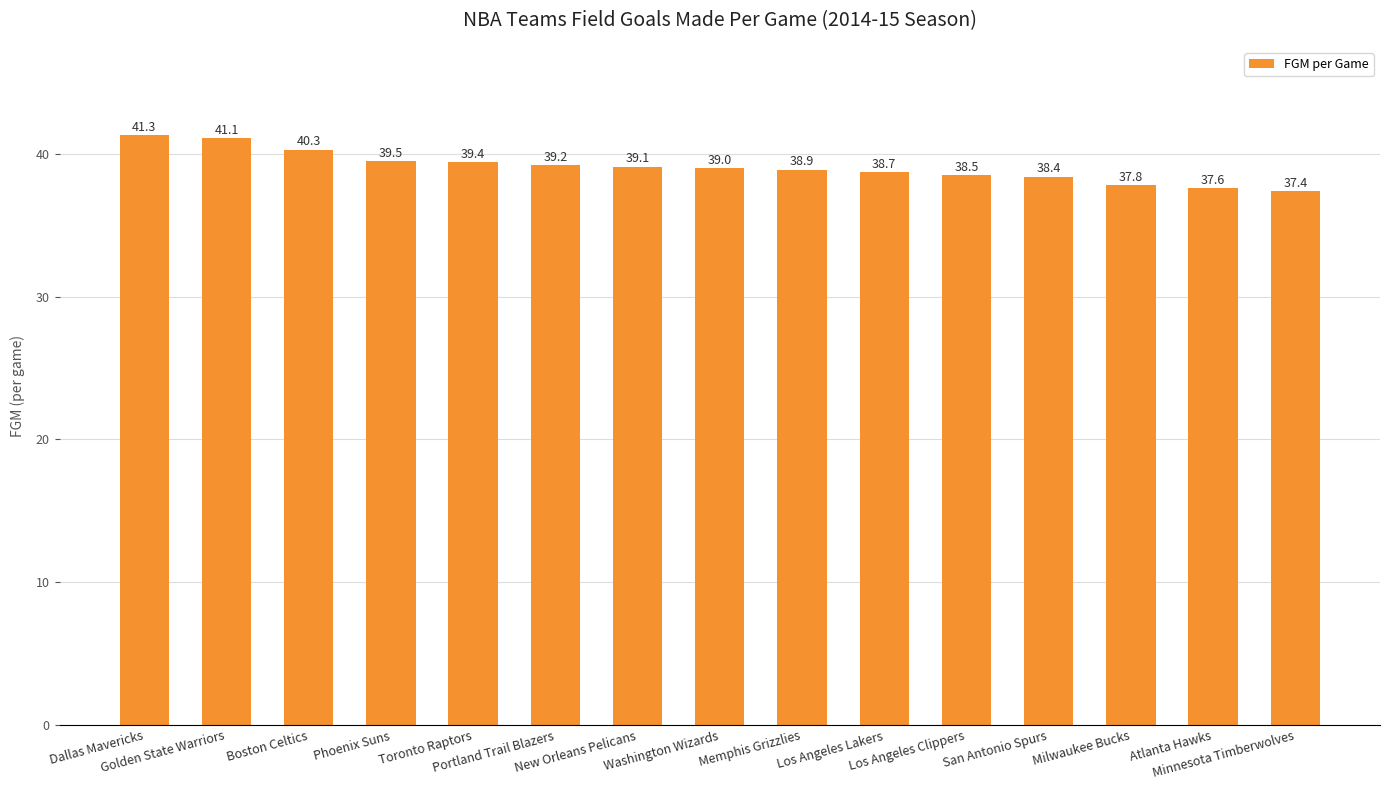

How many distinct data groups are displayed?

1